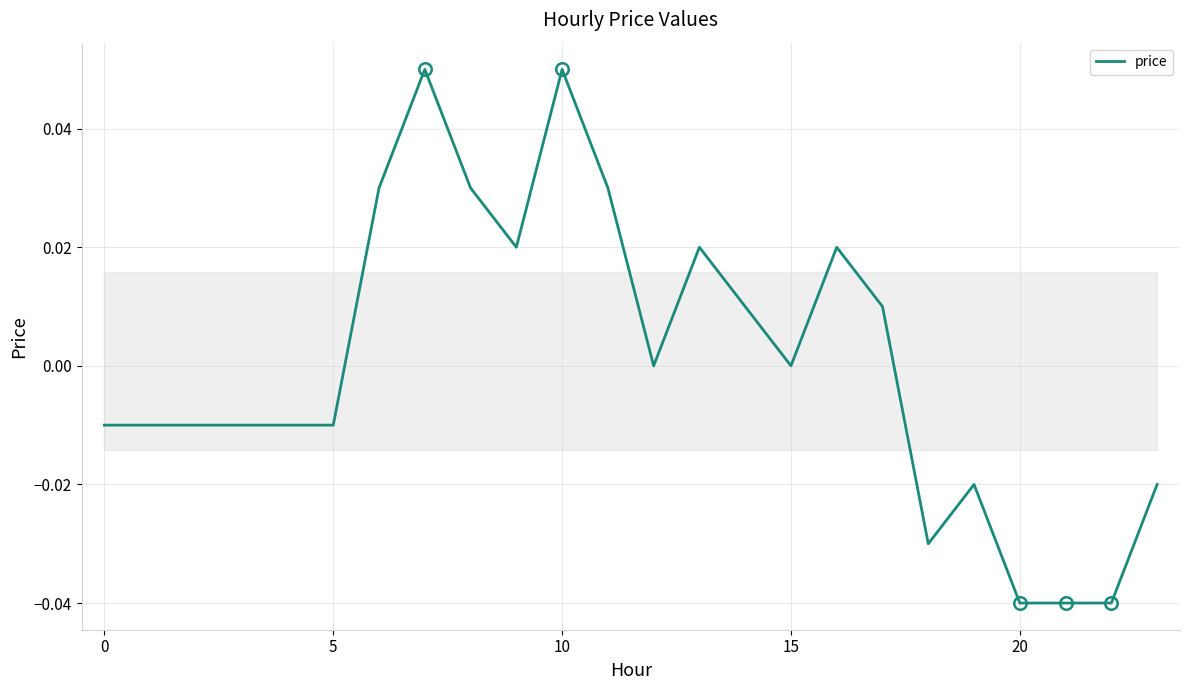

Count the number of data series in this chart.

1